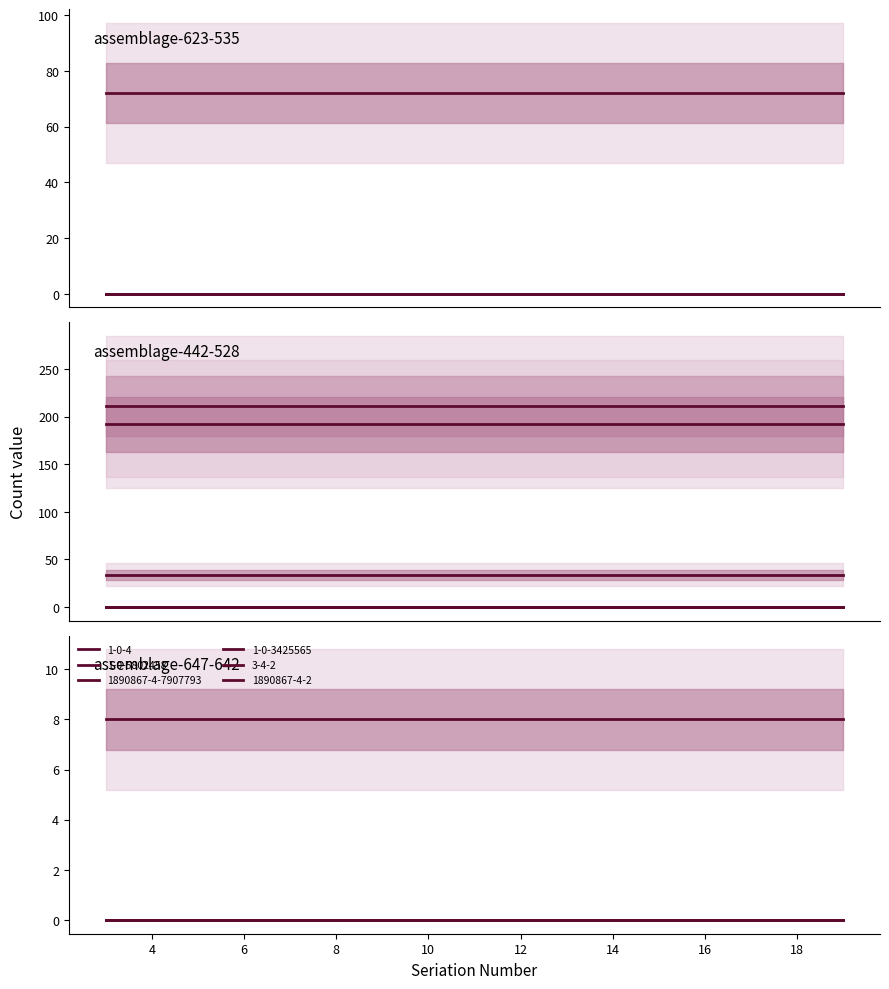

Is it true that 1890867-4-2 equals 11 at 17?

False